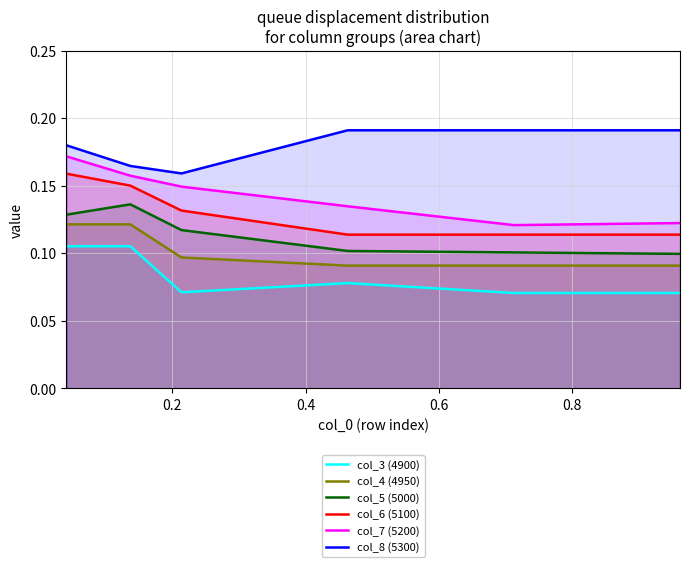

Which series has the largest total across all categories?

col_8 (5300)